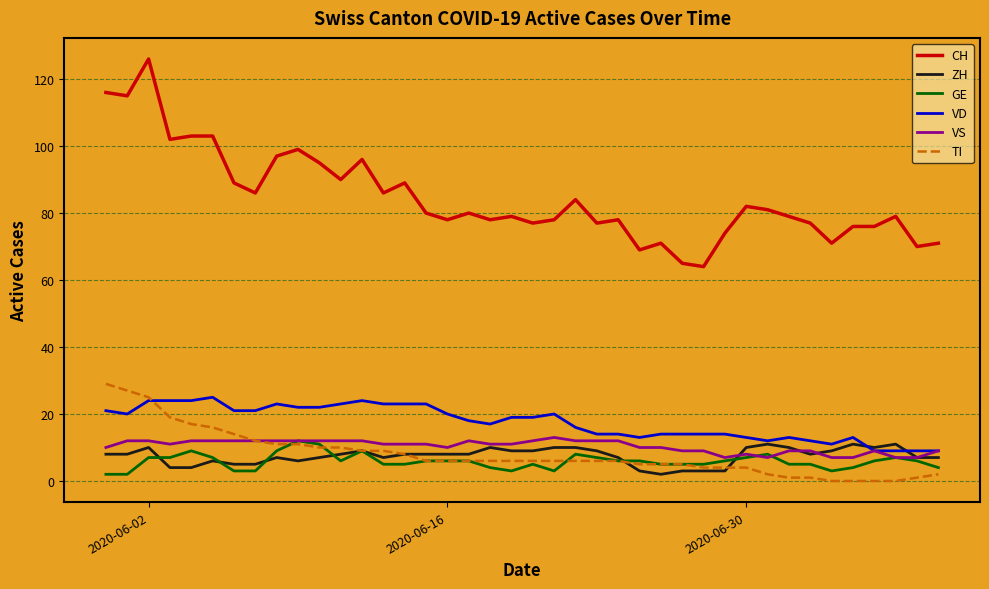

What is the sum of all ZH values?

298